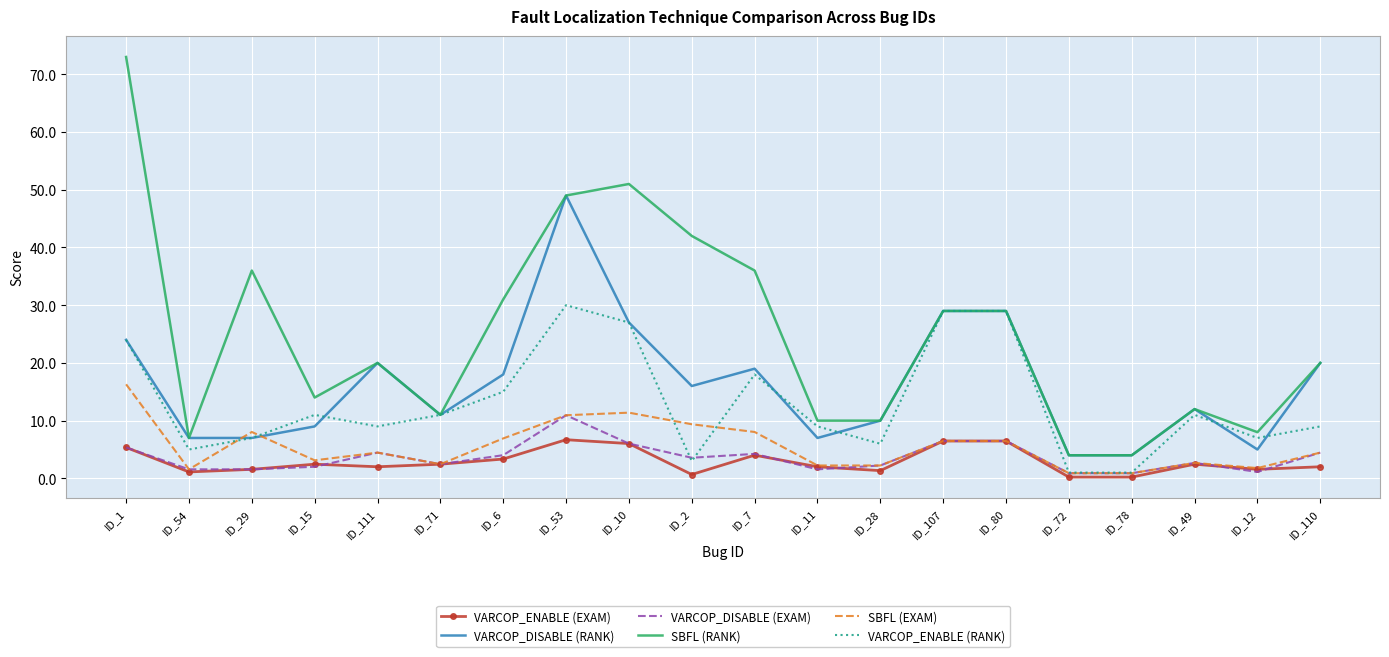

True or false: VARCOP_DISABLE (EXAM) and SBFL (RANK) intersect in this chart.

False